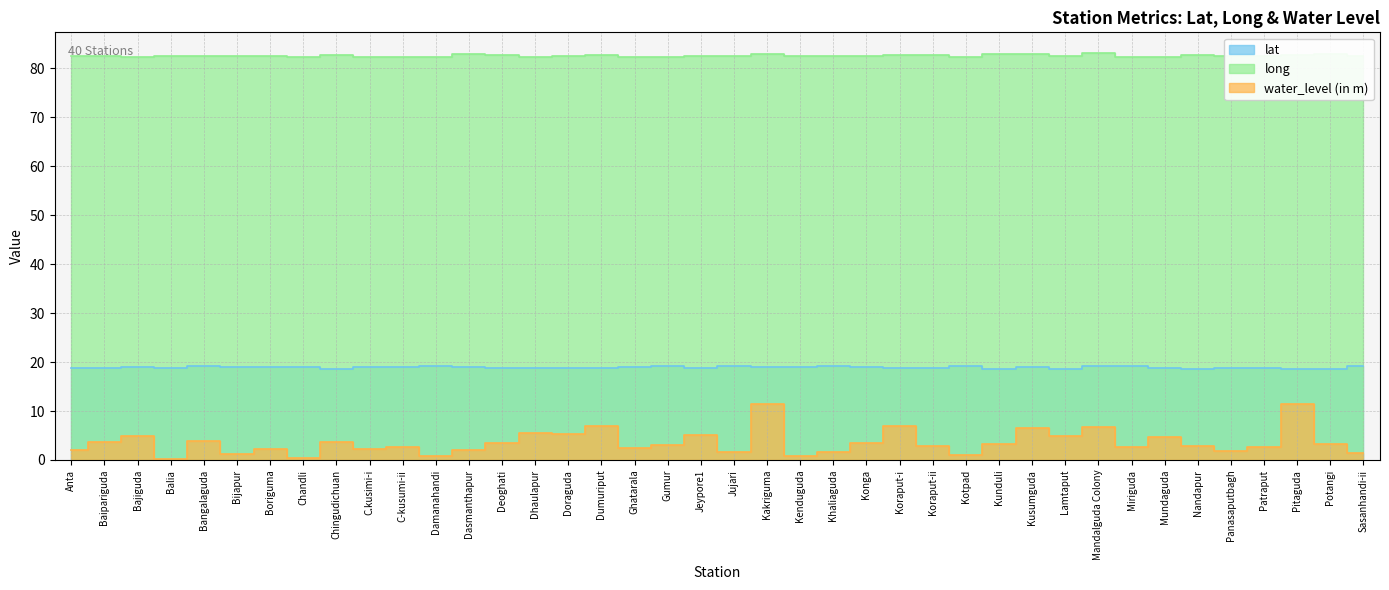

Reading left to right, transcribe all the data shown in this chart.

lat: 18.9	18.8	19.0	18.8	19.2	19.1	19.1	19.1	18.6	19.0	19.0	19.1	19.1	18.8	18.8	18.8	18.8	19.0	19.1	18.9	19.2	18.9	19.0	19.1	19.0	18.8	18.8	19.1	18.6	19.0	18.6	19.1	19.1	18.8	18.5	18.8	18.8	18.6	18.6	19.1
long: 82.5	82.4	82.4	82.5	82.6	82.5	82.5	82.2	82.8	82.4	82.4	82.3	82.9	82.6	82.3	82.5	82.8	82.4	82.3	82.6	82.6	83.0	82.5	82.5	82.5	82.7	82.7	82.3	82.9	83.0	82.6	83.2	82.4	82.4	82.7	82.5	82.5	82.8	83.0	82.5
water_level (in m): 2.0	3.7	4.9	0.2	3.8	1.2	2.1	0.5	3.7	2.2	2.5	0.9	1.9	3.5	5.5	5.2	6.9	2.4	3.0	5.0	1.7	11.5	0.9	1.6	3.5	6.9	3.0	0.9	3.2	6.6	4.9	6.8	2.6	4.6	2.8	1.8	2.7	11.5	3.2	1.5